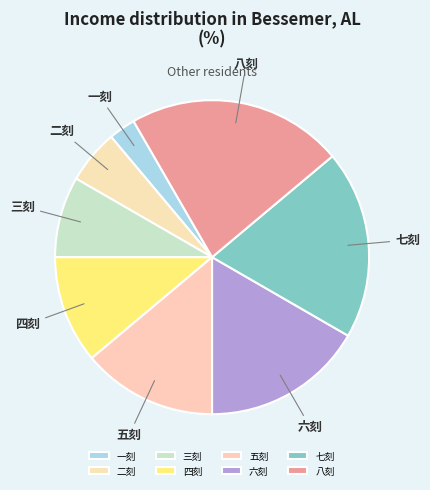

What is the largest slice in the pie chart?

八刻